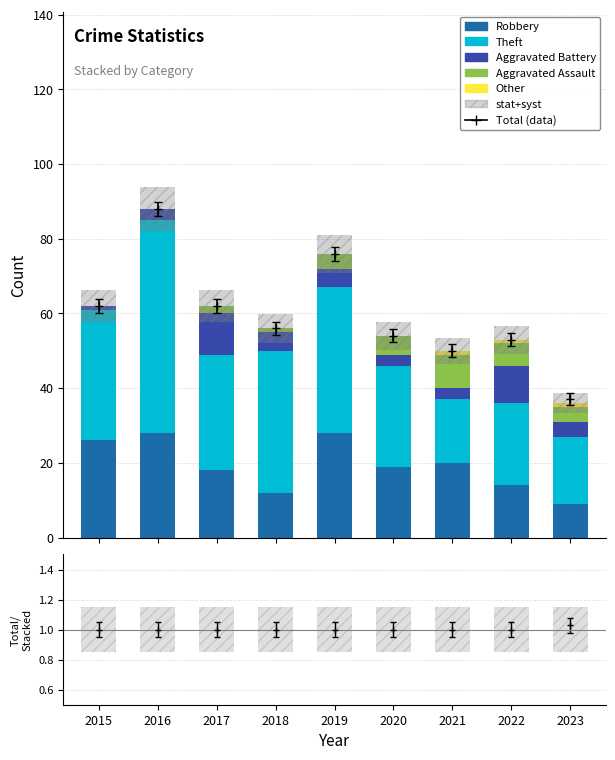

Reading left to right, extract all data points from this chart.

Robbery: 26	28	18	12	28	19	20	14	9
Theft: 35	57	31	38	39	27	17	22	18
Aggravated Battery: 1	3	11	5	5	3	3	10	4
Aggravated Assault: 0	0	2	1	4	5	9	6	4
Other: 0	0	0	0	0	0	1	1	1